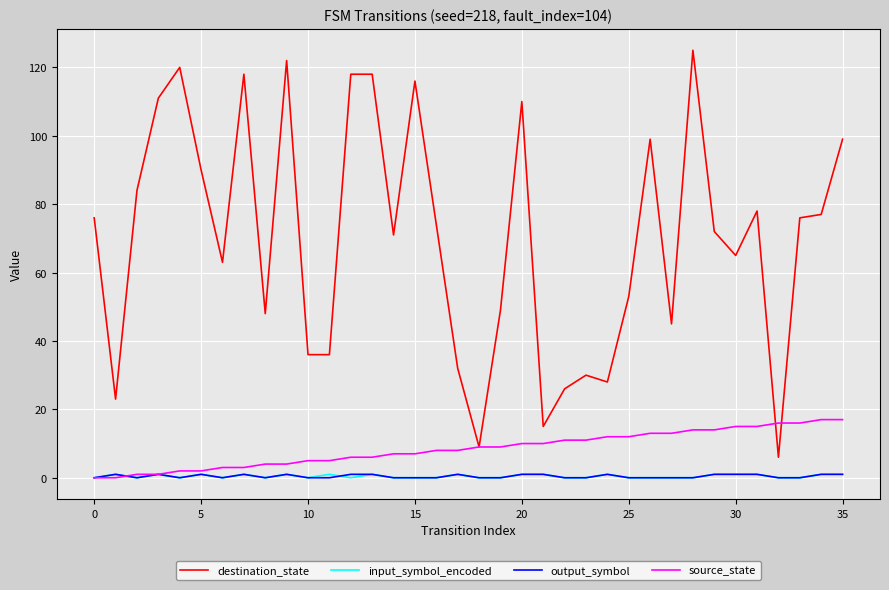

What is the maximum value shown in the chart?

125